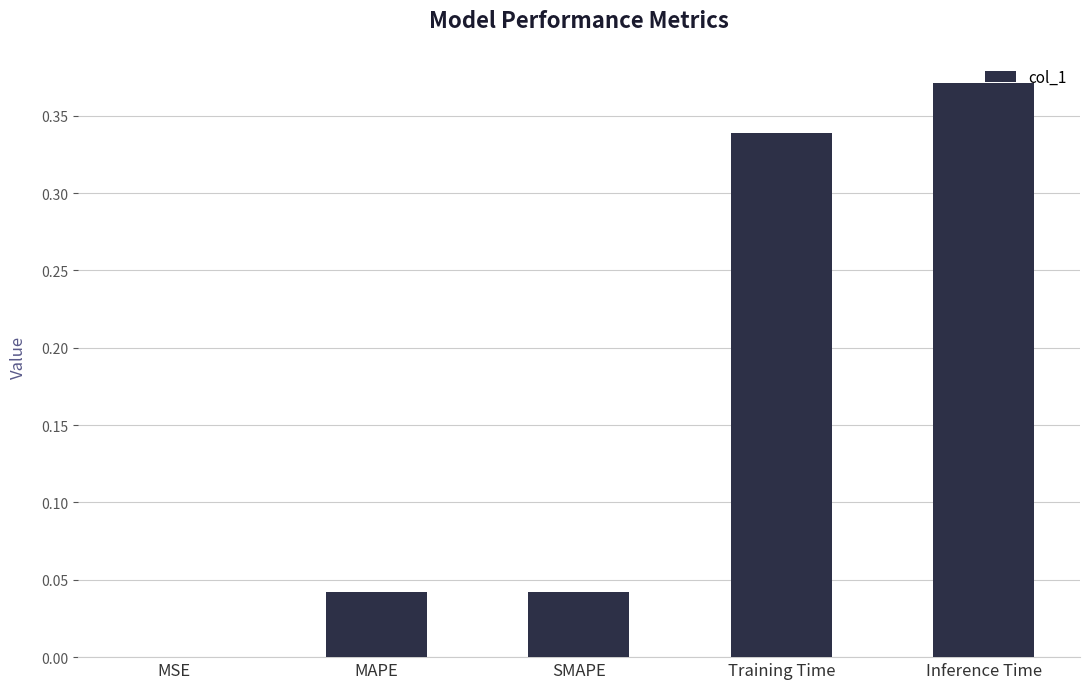

Are the bars horizontal?

No